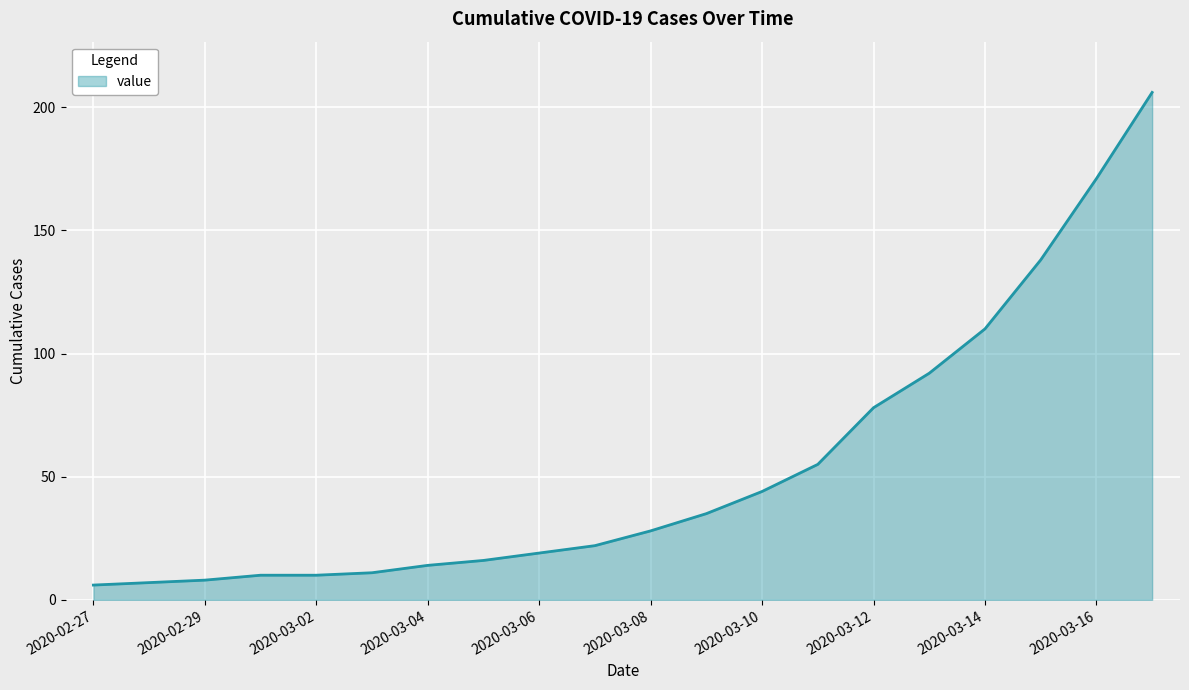

What is the difference between the maximum and minimum values?

200